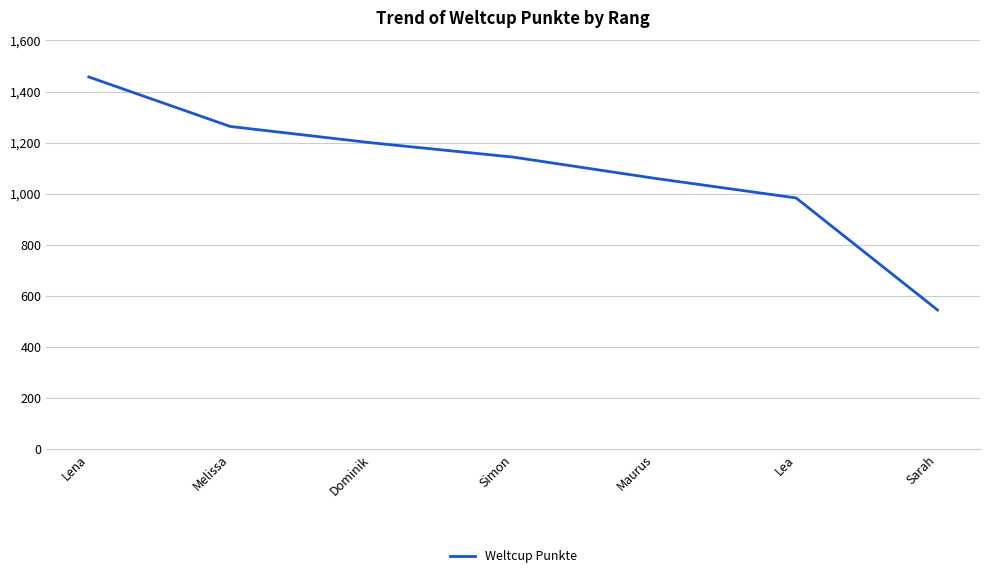

What is the maximum value shown in the chart?

1457